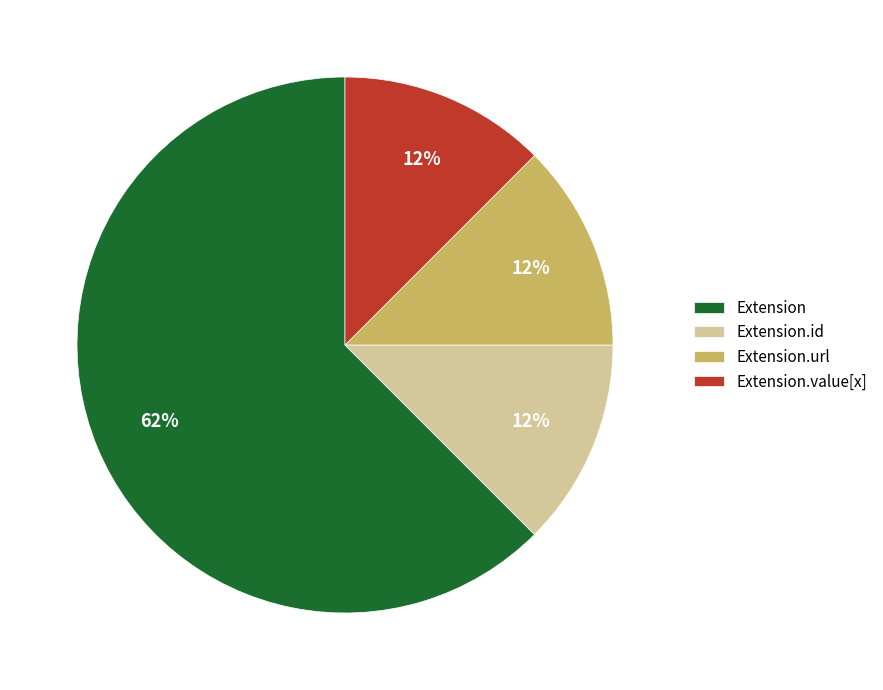

What is the largest slice in the pie chart?

Extension